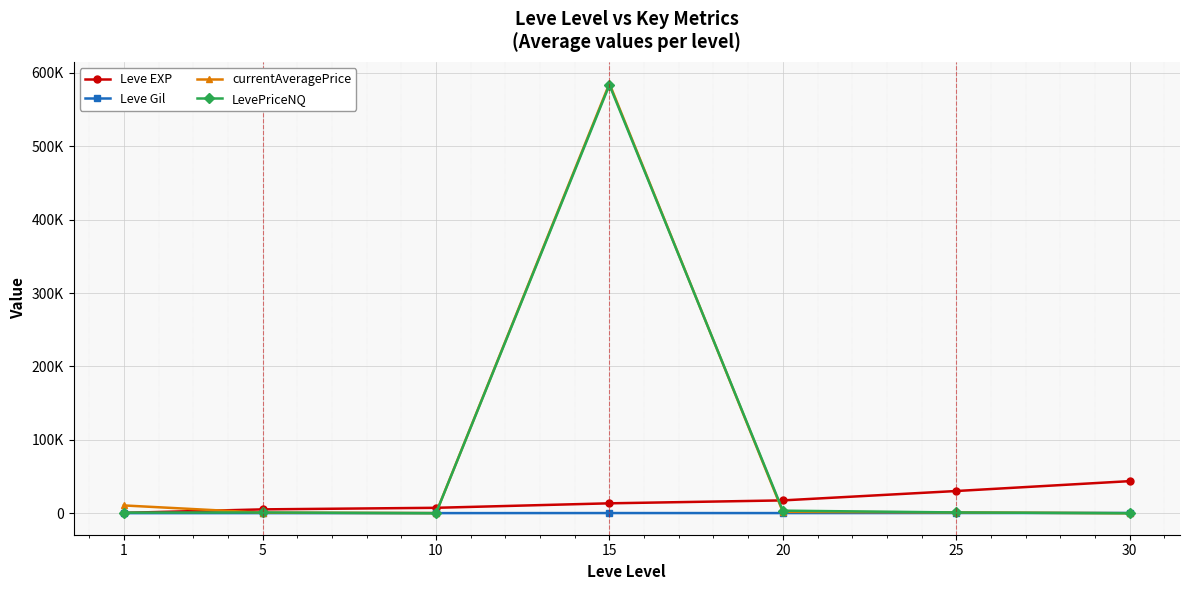

What is the total value across all series at 25?

32733.0